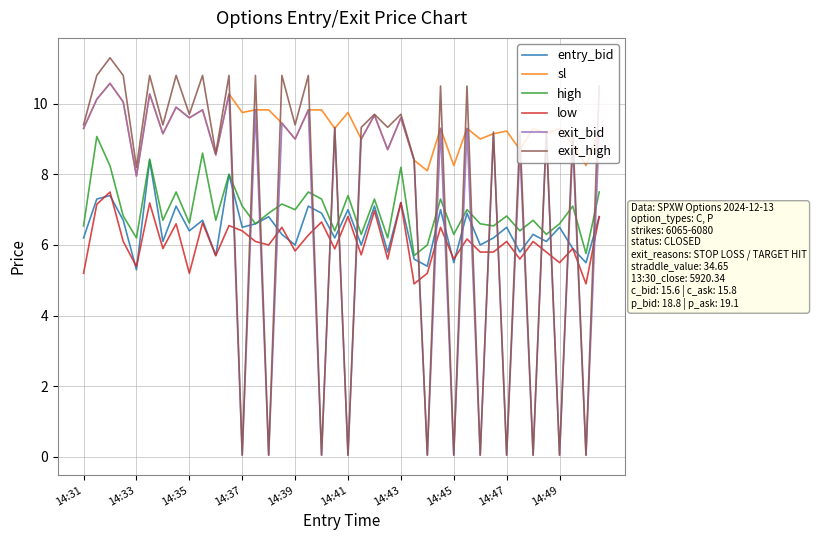

What is the maximum value shown in the chart?

11.3